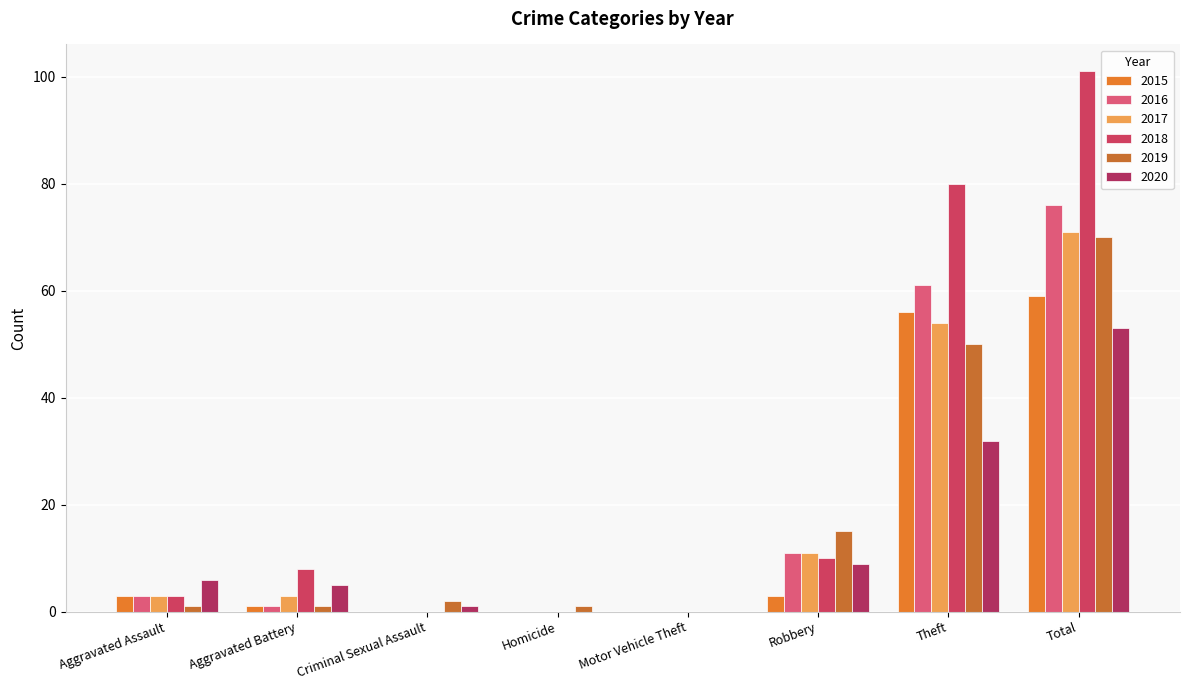

List the labels in order of 2015 value, smallest first.

Criminal Sexual Assault, Homicide, Motor Vehicle Theft, Aggravated Battery, Aggravated Assault, Robbery, Theft, Total